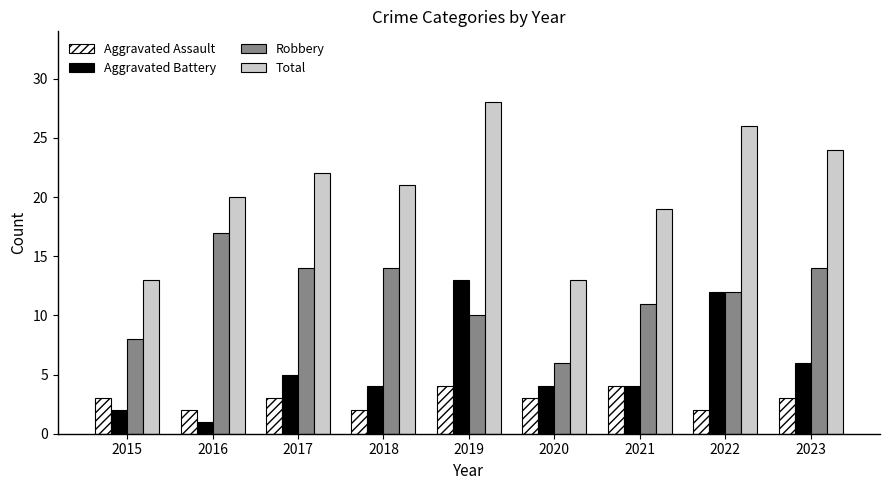

Count the Aggravated Assault values in the range 2 to 3.

7